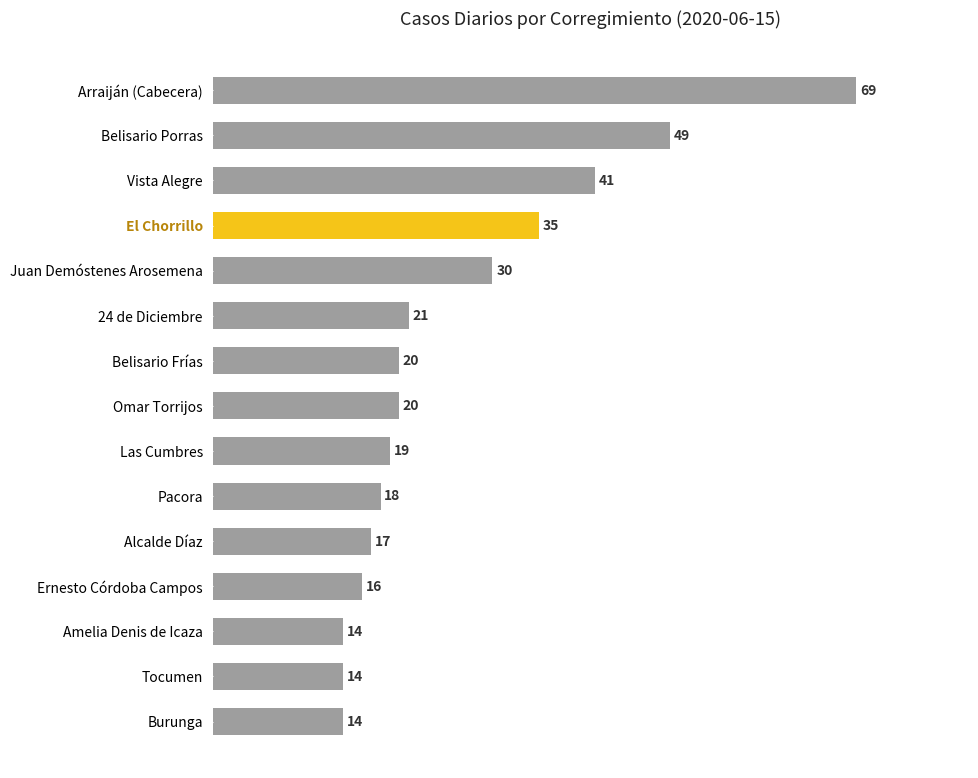

At which category does the chart reach its peak across all series?

Arraiján (Cabecera)